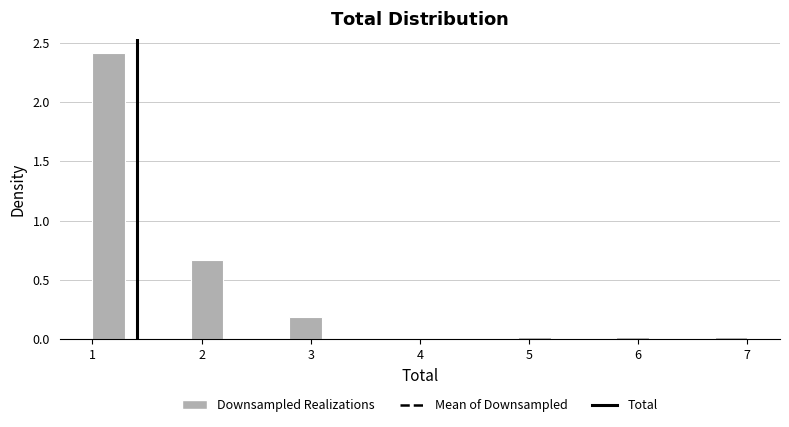

Around what value on the x-axis is the tallest bar? Give the approximate position of its centre, as read against the axis.

1.2